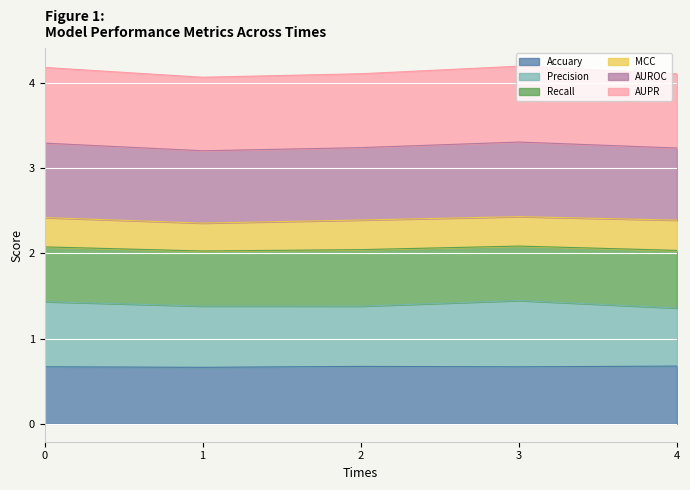

True or false: AUPR has a value of 0.8 at 0.

False